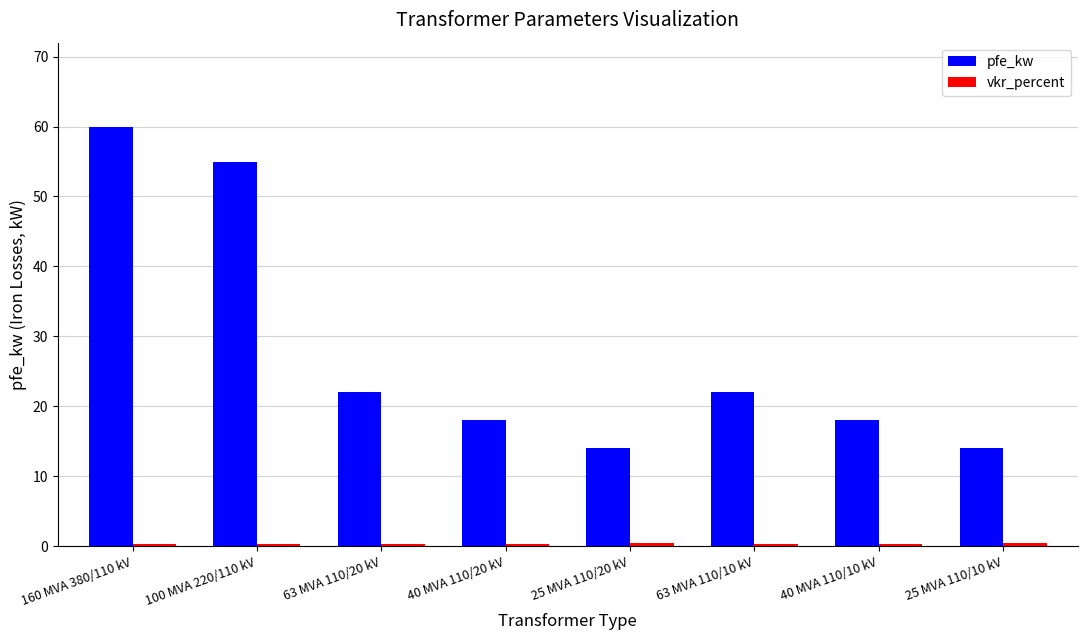

What is the label of the 2nd bar from the right?

40 MVA 110/10 kV